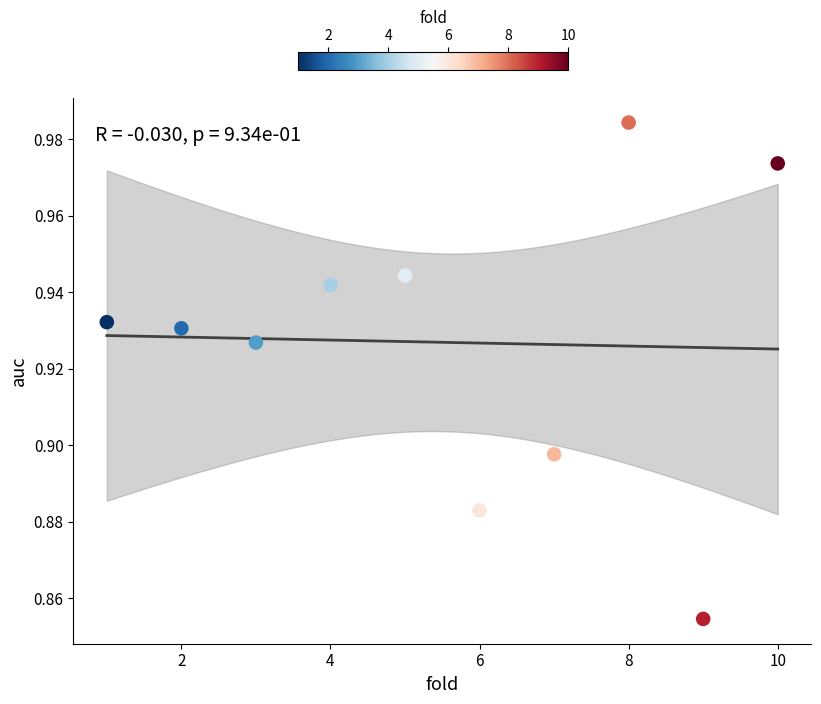

What is the range of X values (max minus min)?

9.0